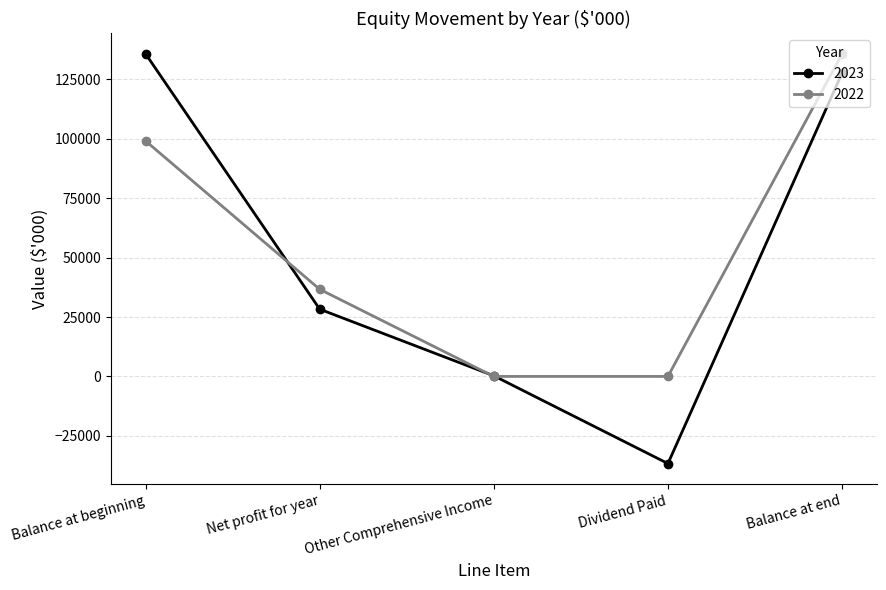

What is the maximum value shown in the chart?

135725